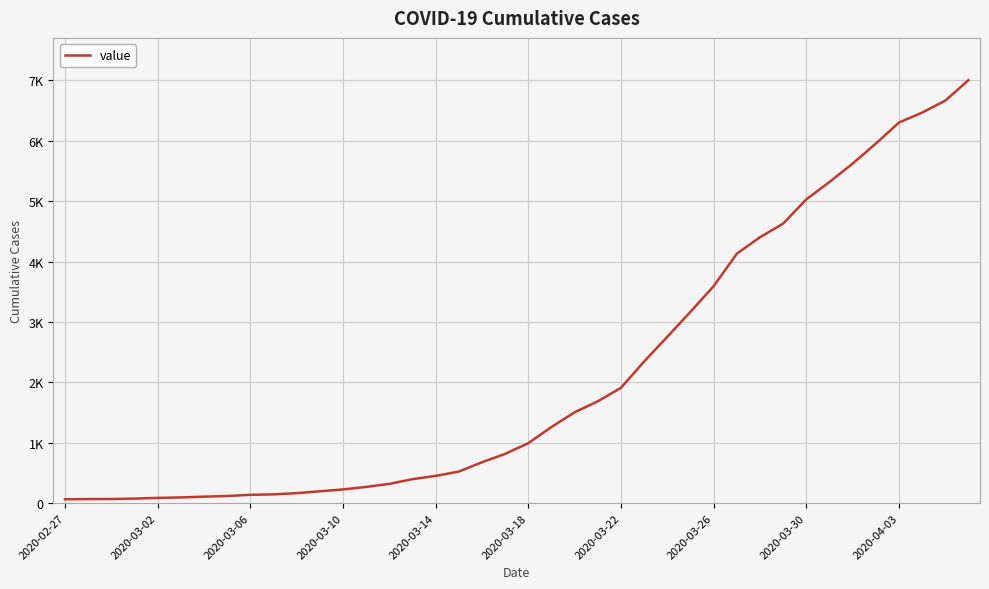

What is the difference between the maximum and minimum values?

6939